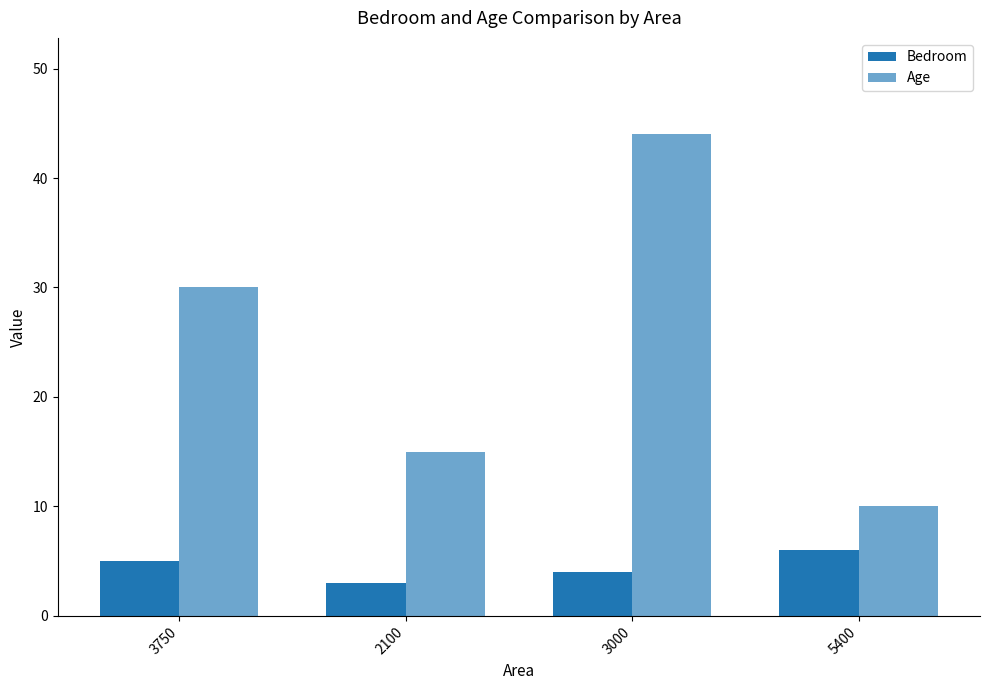

How many data points does each series have?

4